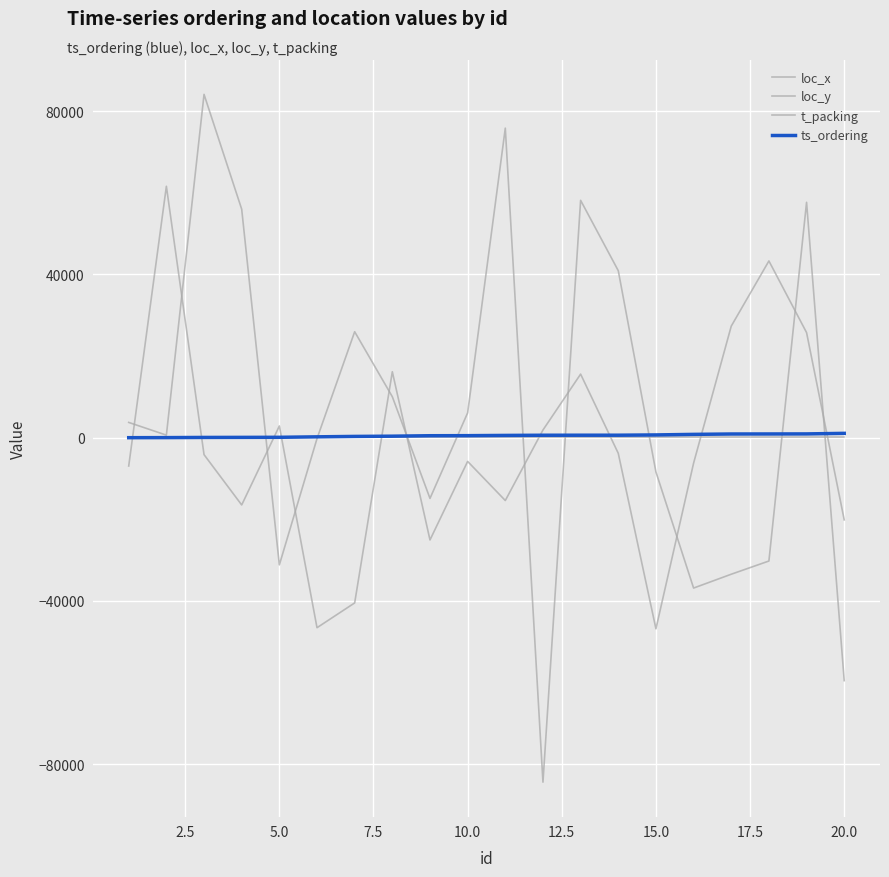

How many lines are shown in the chart?

4